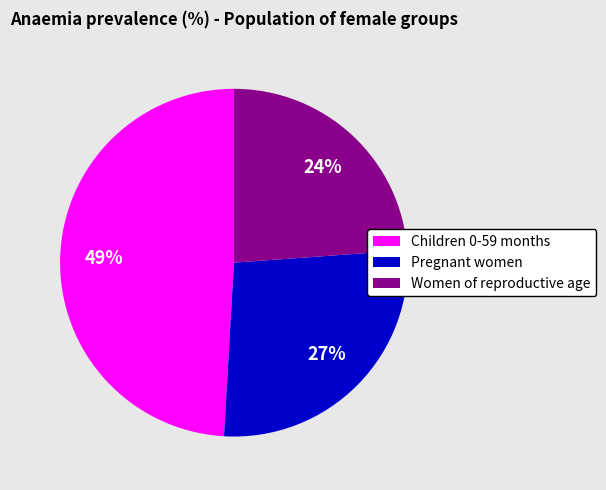

What is the largest slice in the pie chart?

Children 0-59 months